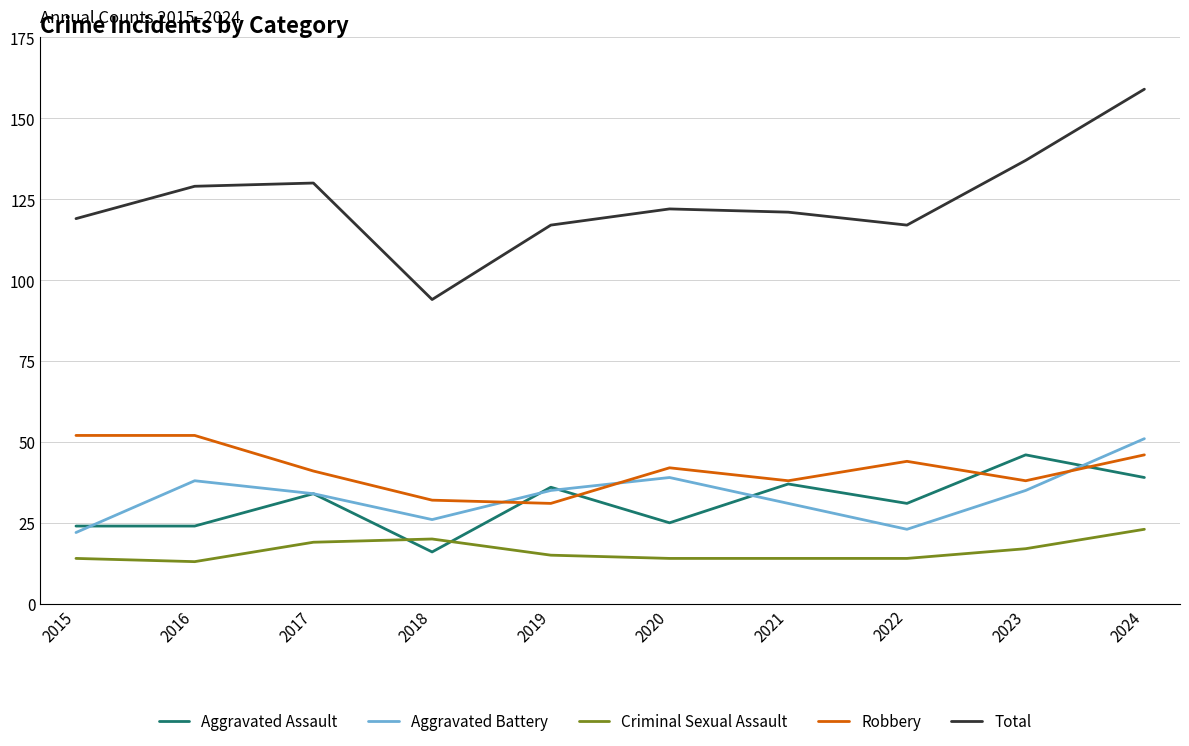

Between 2018 and 2021, which series saw the biggest shift?

Total